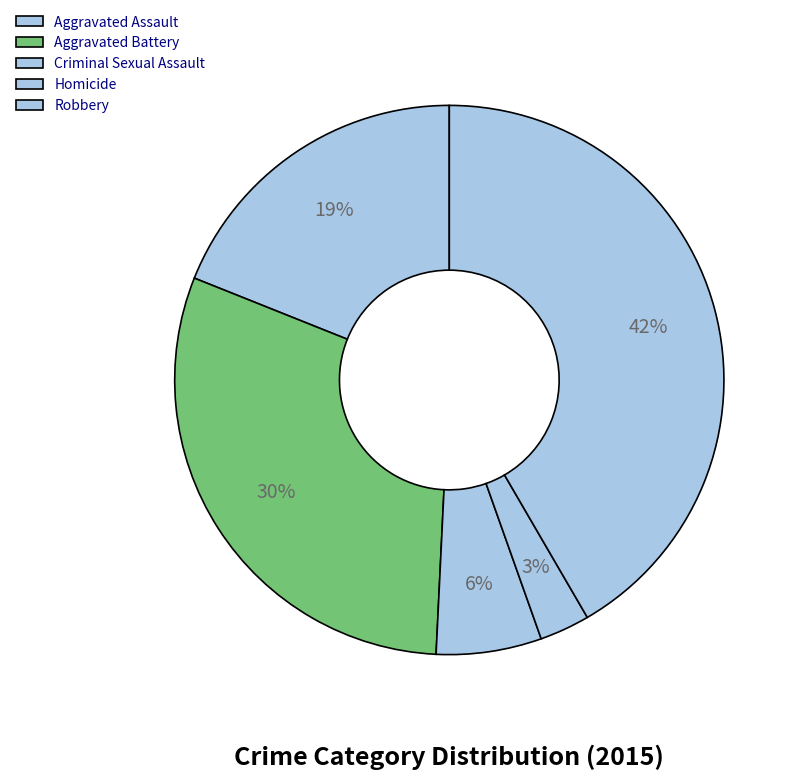

Is it true that Robbery is 34% of the pie?

False